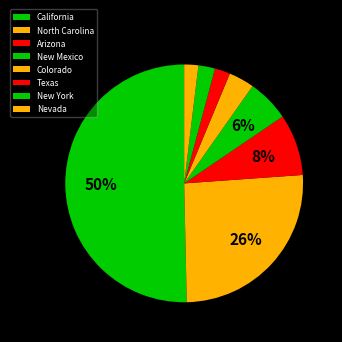

Which slice represents more than half of the pie?

California